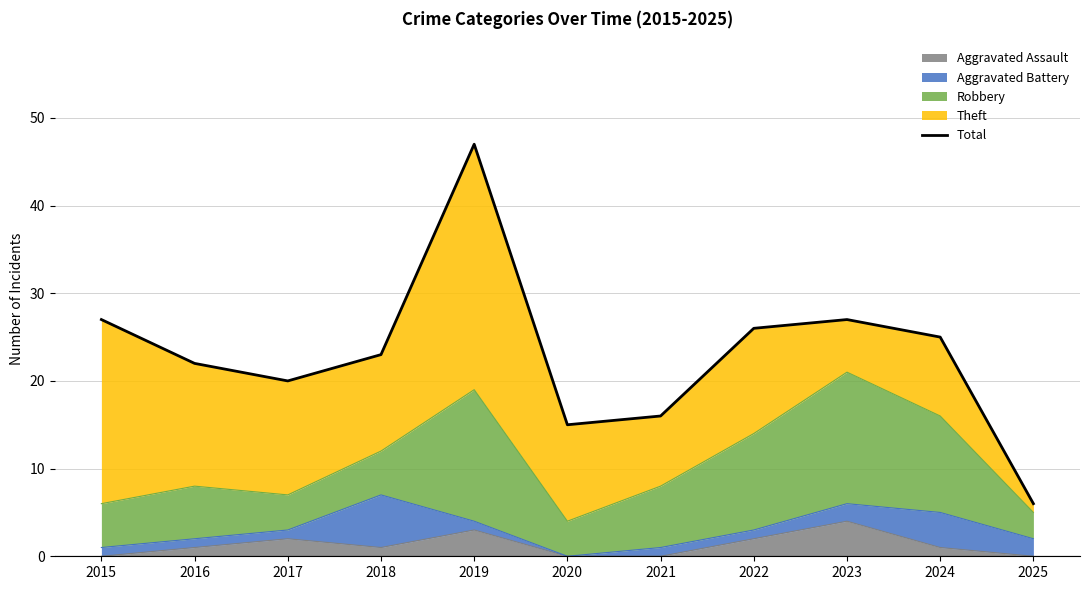

The Aggravated Assault series shows 3 at 2019. True or false?

True